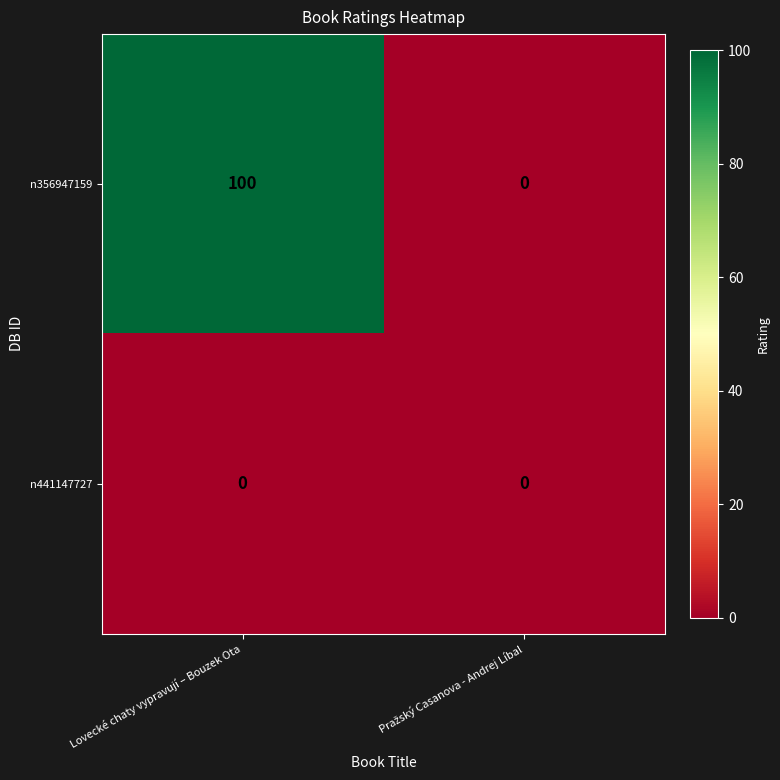

The value of n356947159 at Lovecké chaty vypravují – Bouzek Ota is 30. True or false?

False